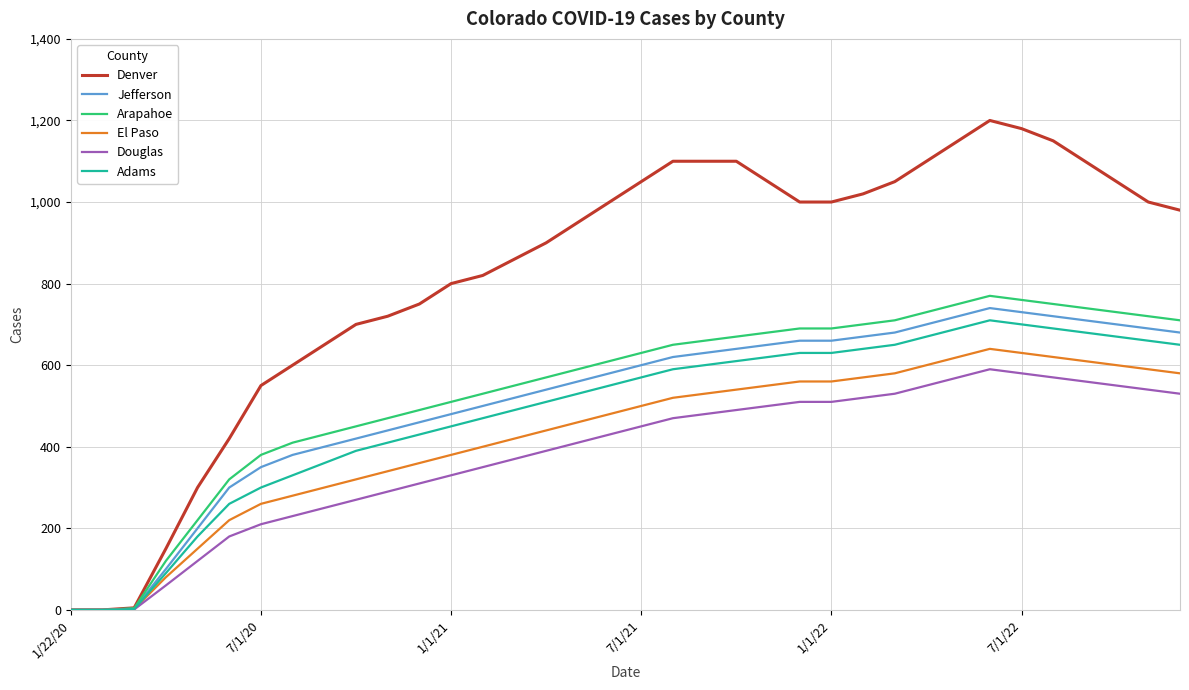

What is the difference between the second highest and minimum values in the Denver series?

1180